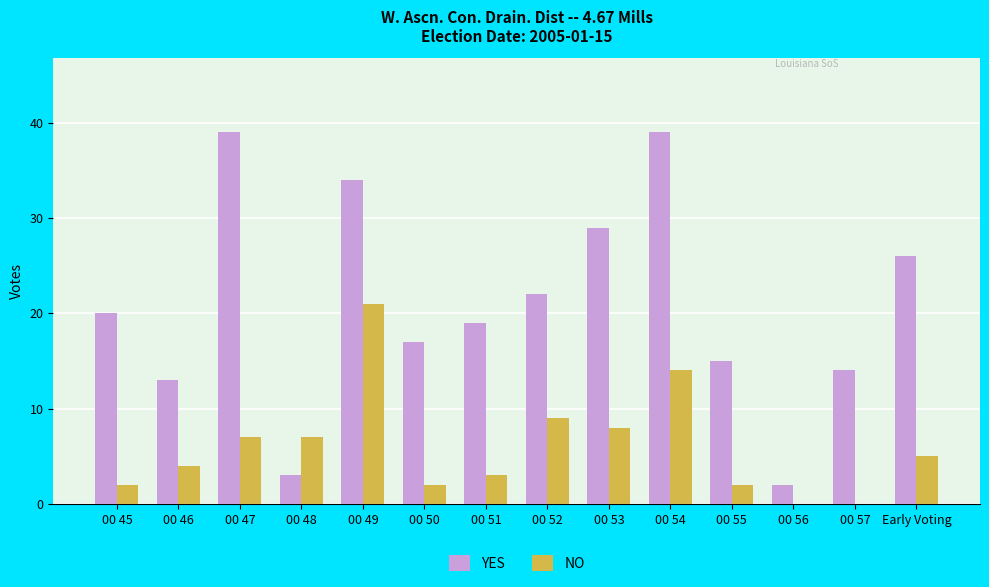

What is the total value across all series at 00 56?

2